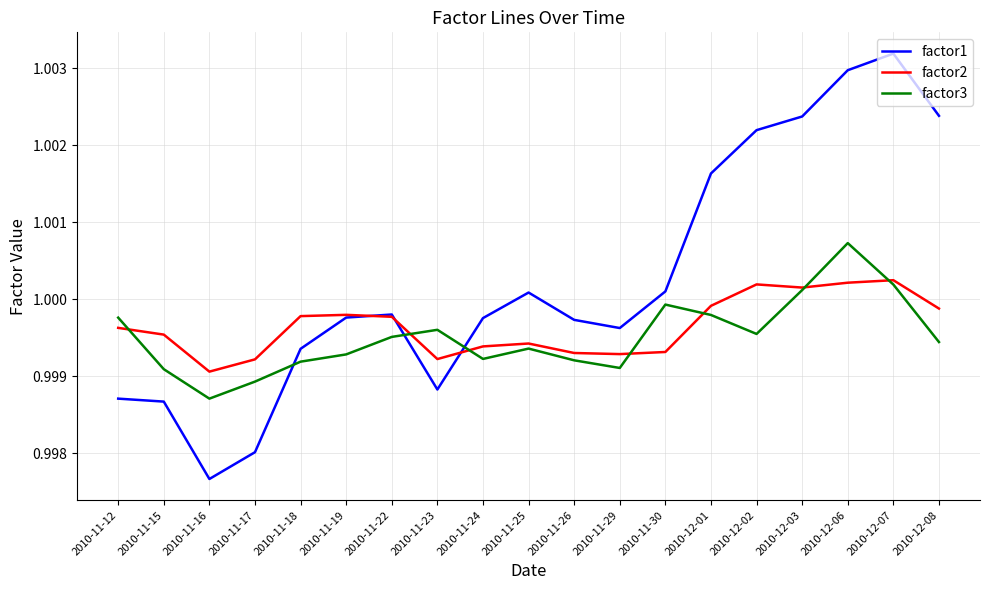

Rank the series at 2010-11-16 from highest to lowest value.

factor2, factor3, factor1